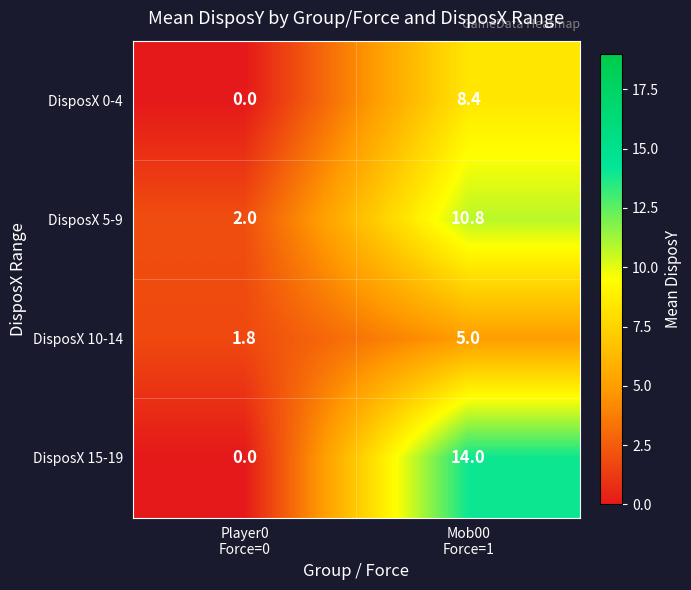

What is the sum of all DisposX 0-4 values?

8.4